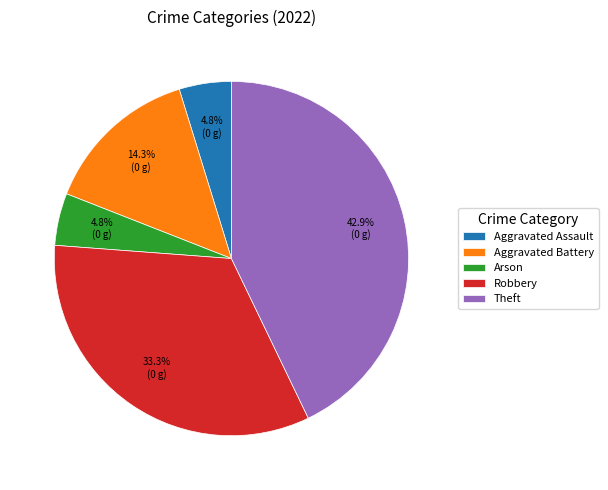

What percentage is the Arson slice, to the nearest percent?

5%